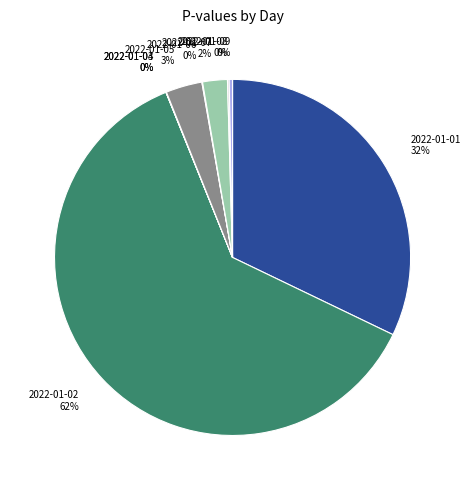

The 2022-01-02 slice represents 62% of the pie. True or false?

True